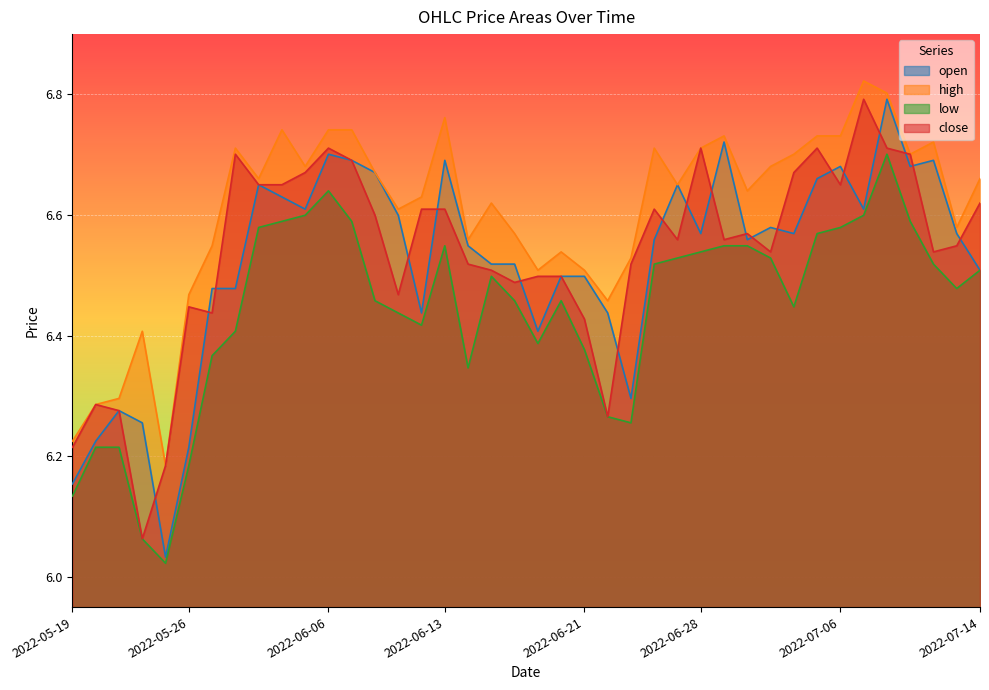

What is the sum of the open values at 2022-05-27 and 2022-06-27?

13.1